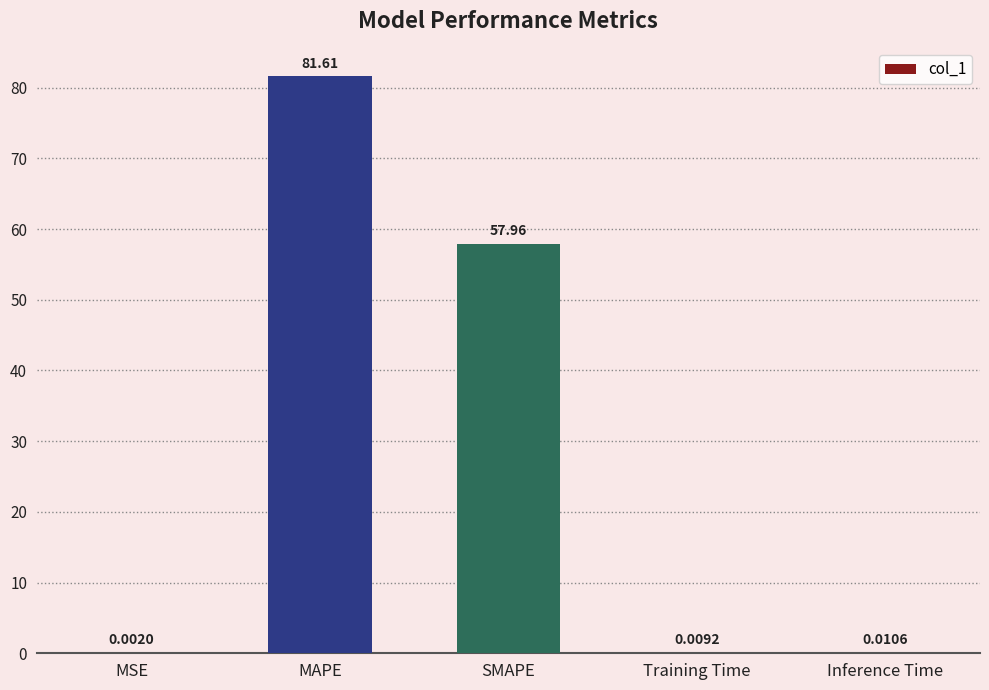

Where is the data nearest to the value 40?

SMAPE